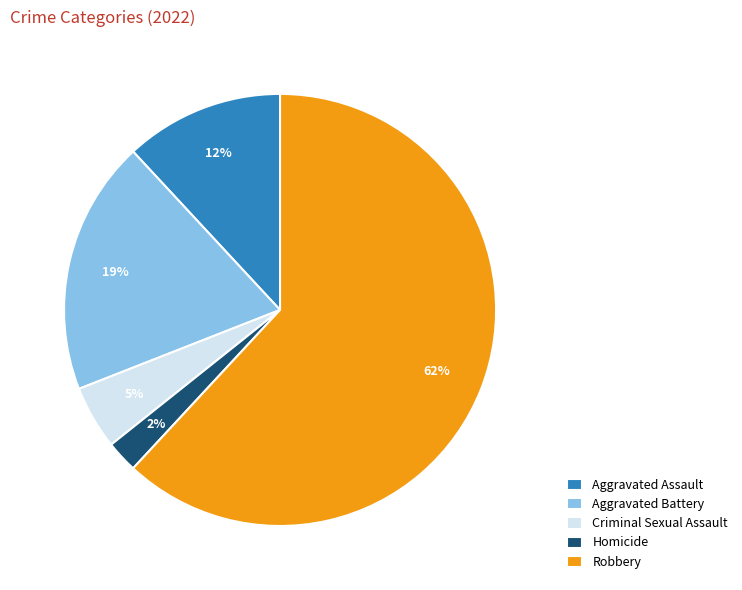

To the nearest percent, what is the average slice percentage?

20%